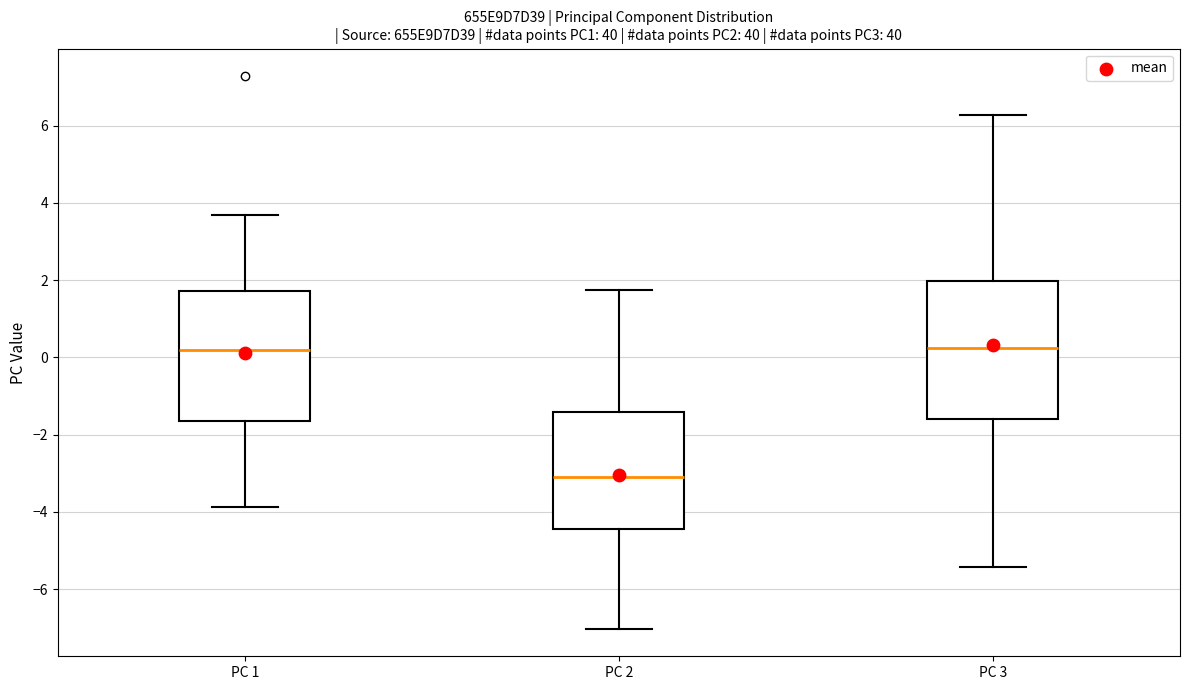

Which box is the tallest, from its lower edge to its upper edge?

PC 3